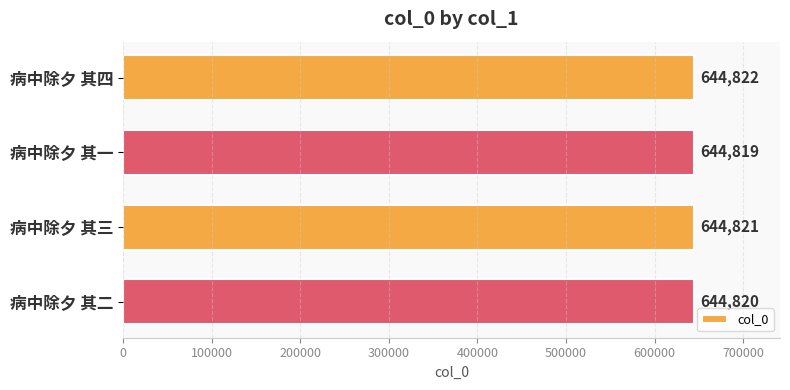

How many bars are there in total?

4